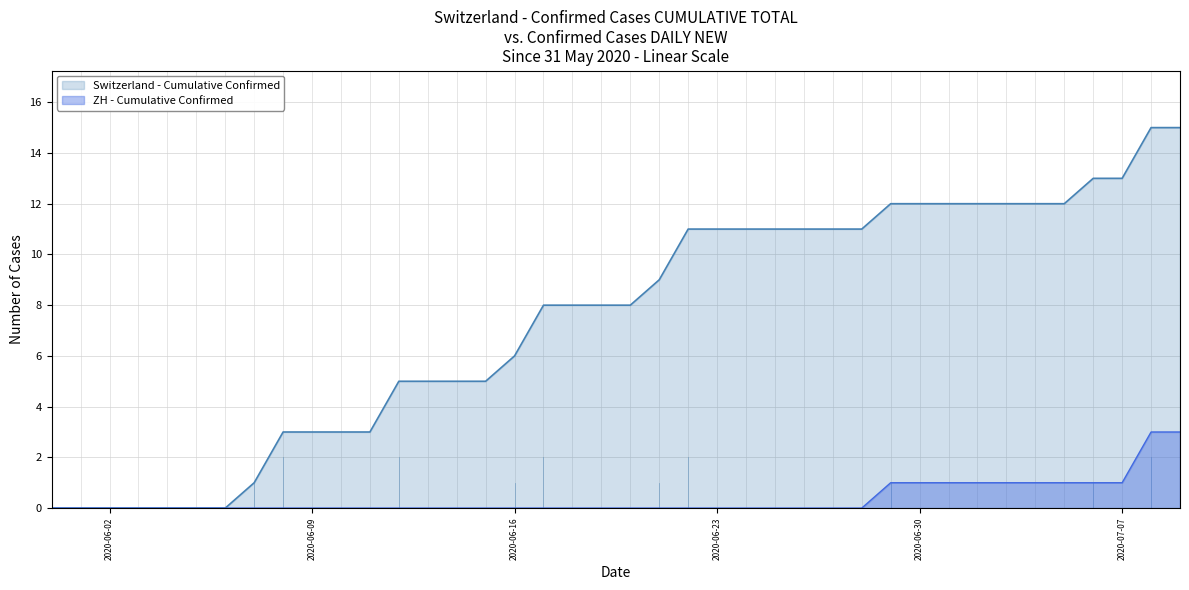

List the series in order of their overall mean, highest first.

Switzerland - Cumulative Confirmed, ZH - Cumulative Confirmed